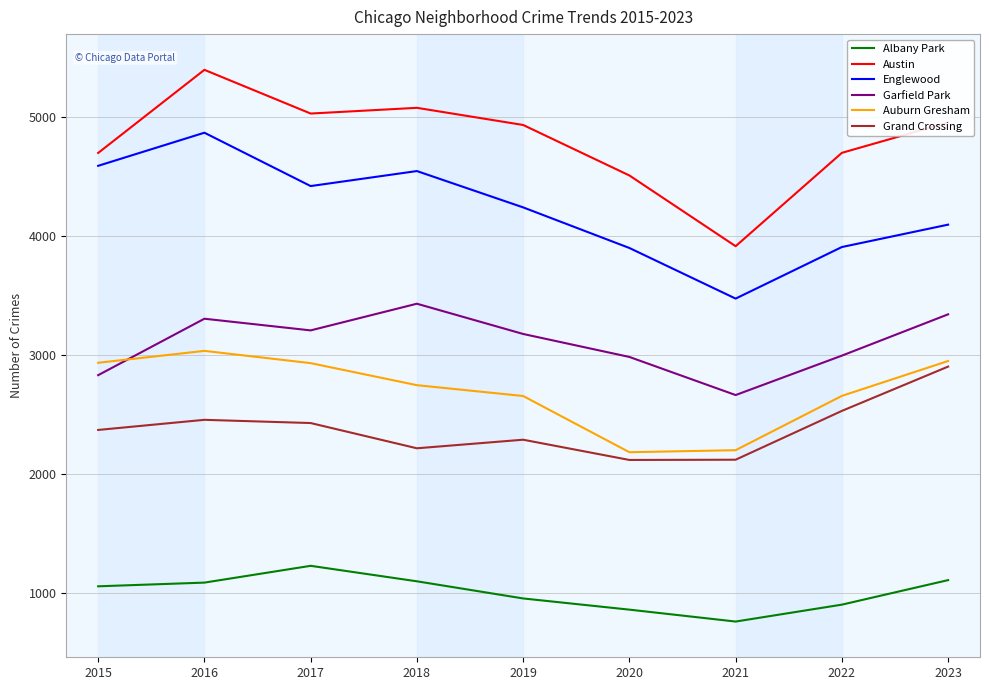

Rank the series by their maximum value, from highest to lowest.

Austin, Englewood, Garfield Park, Auburn Gresham, Grand Crossing, Albany Park